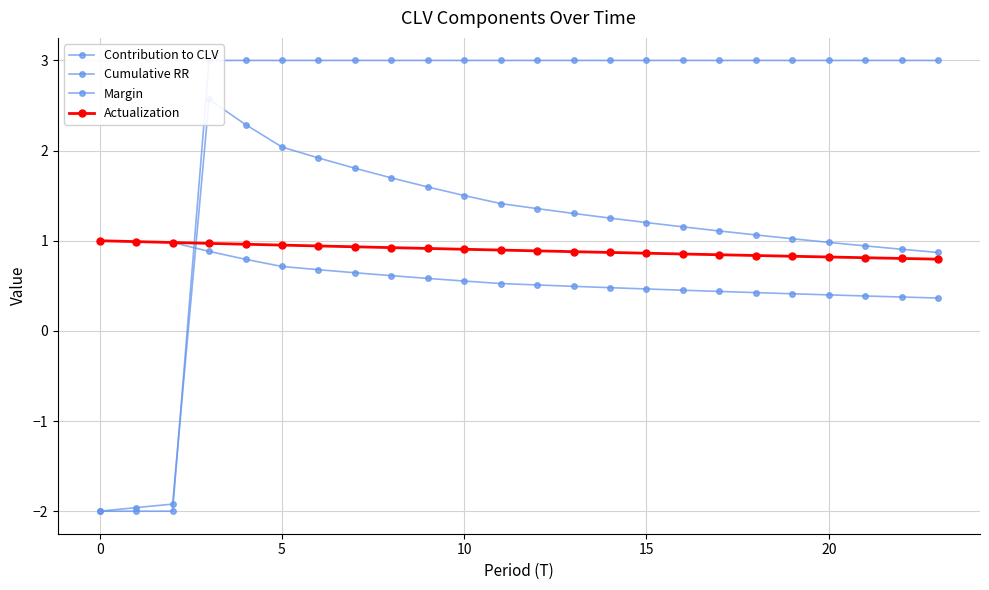

Which series has the widest spread of values?

Margin